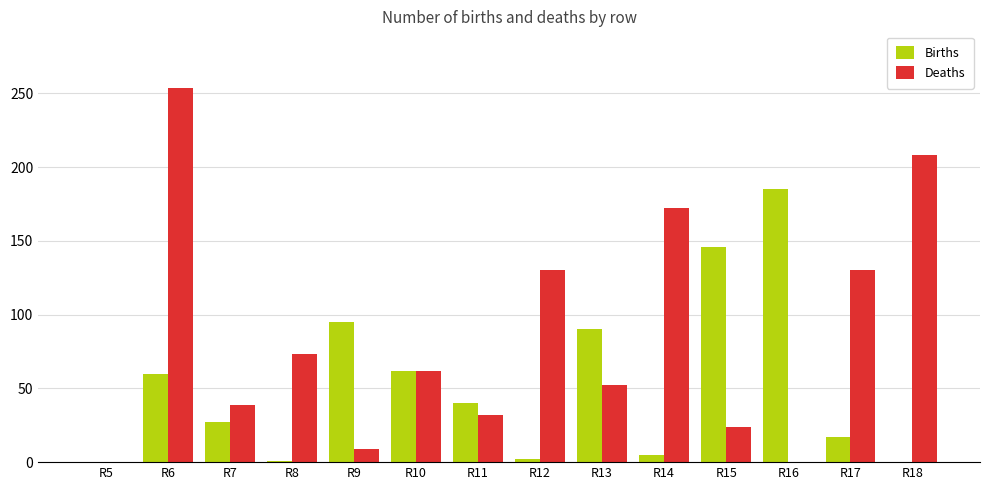

Does the chart contain stacked bars?

No